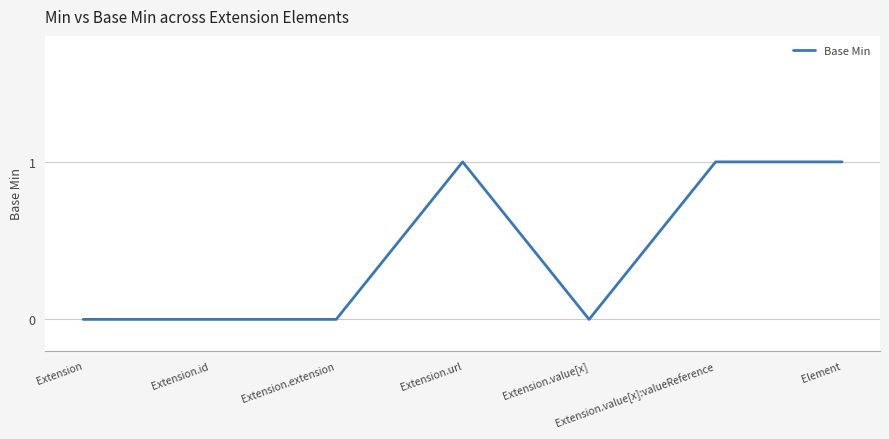

Is this an area chart (filled region under the line)?

No